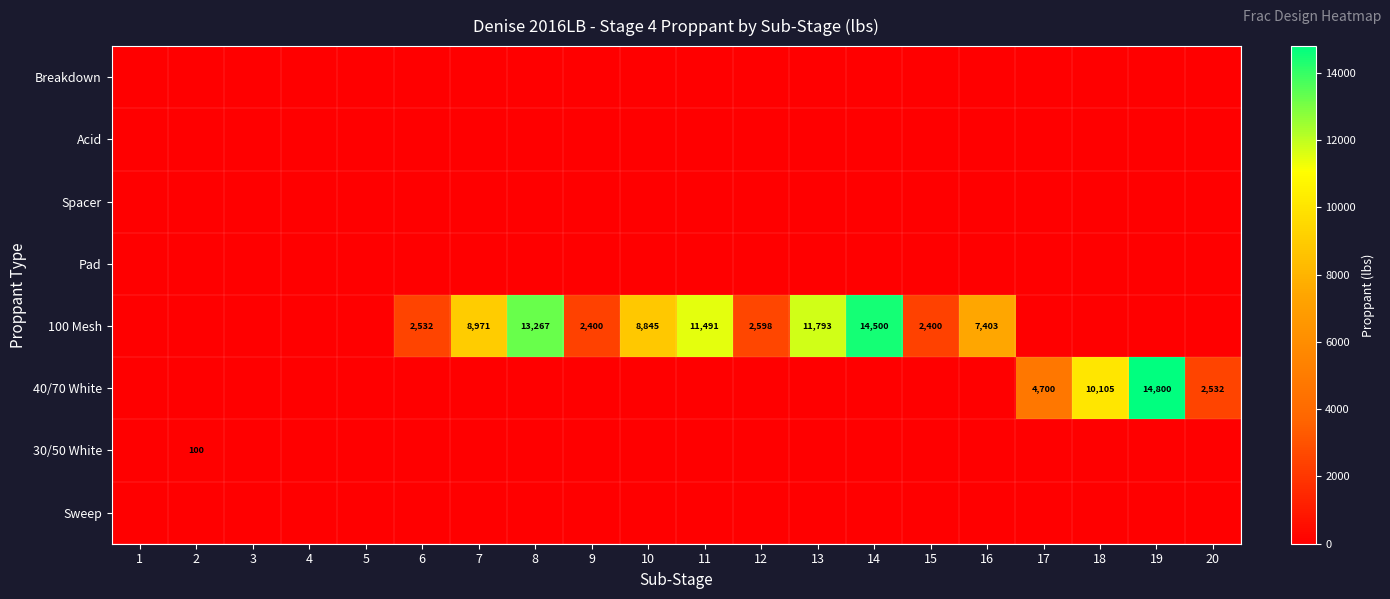

At which label does Pad reach its peak?

1